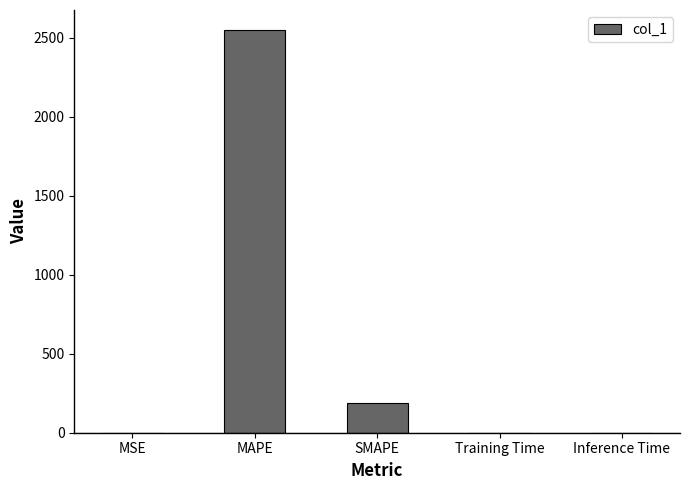

The value at SMAPE is 185.4. True or false?

True